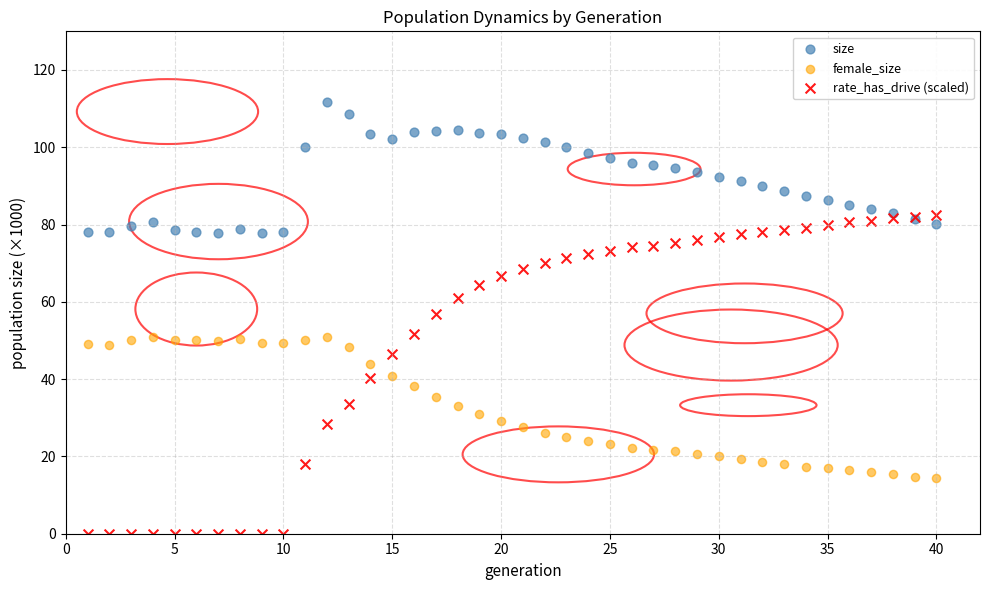

Across all series, what Y value is closest to 55?

56.9